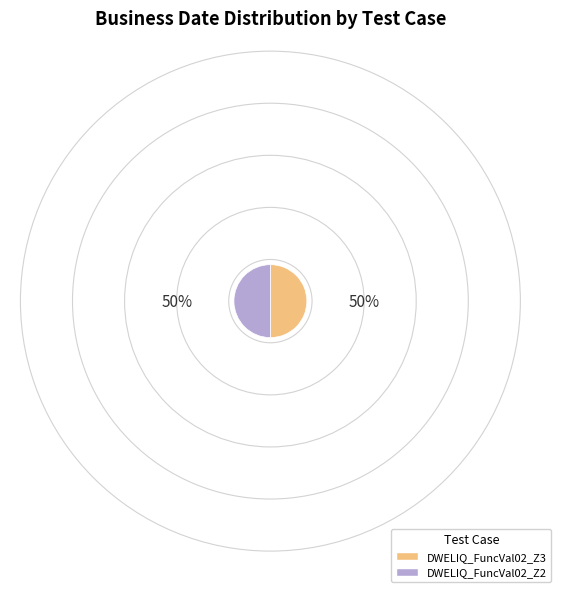

Combined, do DWELIQ_FuncVal02_Z3 and DWELIQ_FuncVal02_Z2 account for over 50%?

Yes